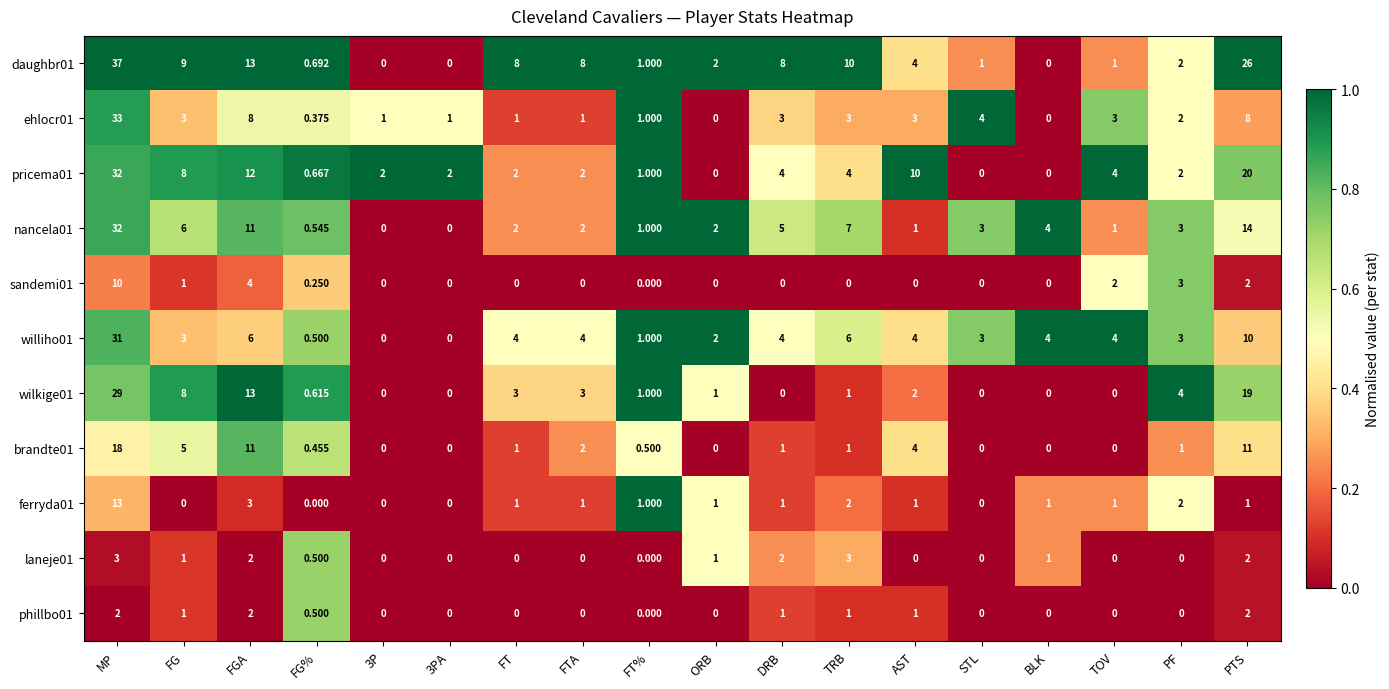

Which label corresponds to the largest value in the chart?

MP